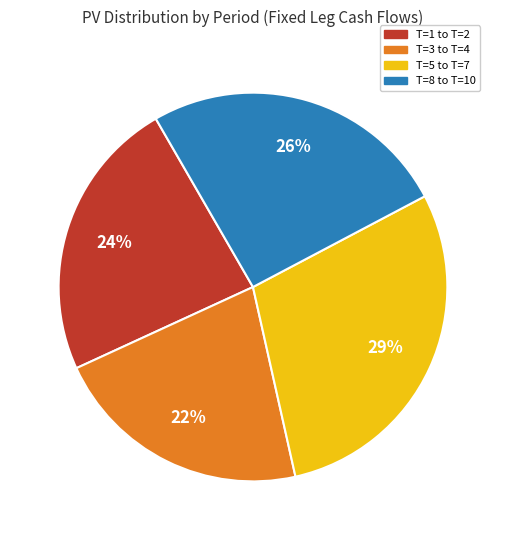

Is there any slice that represents more than half of the pie?

No